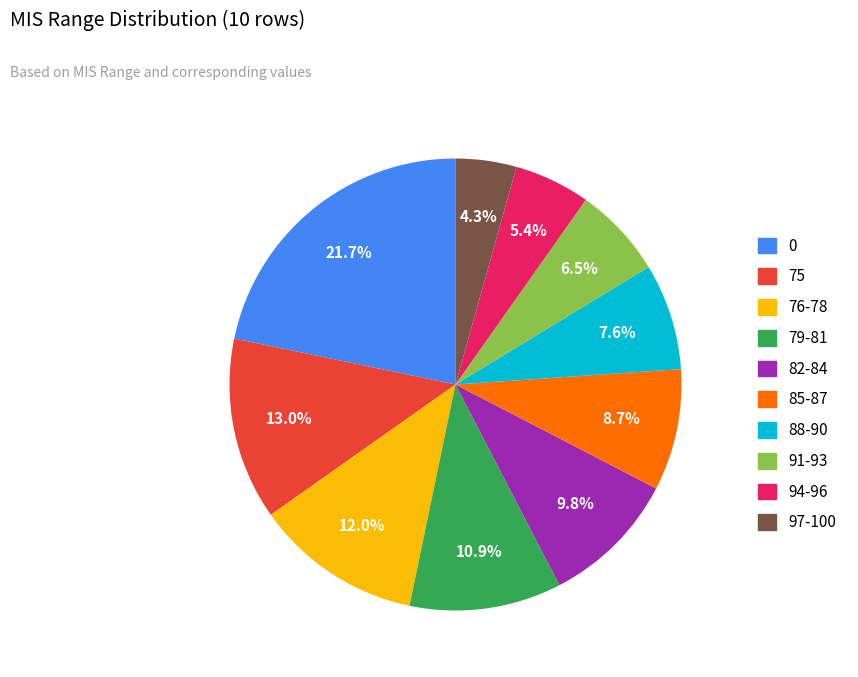

Is it true that 82-84 is 10% of the pie?

True